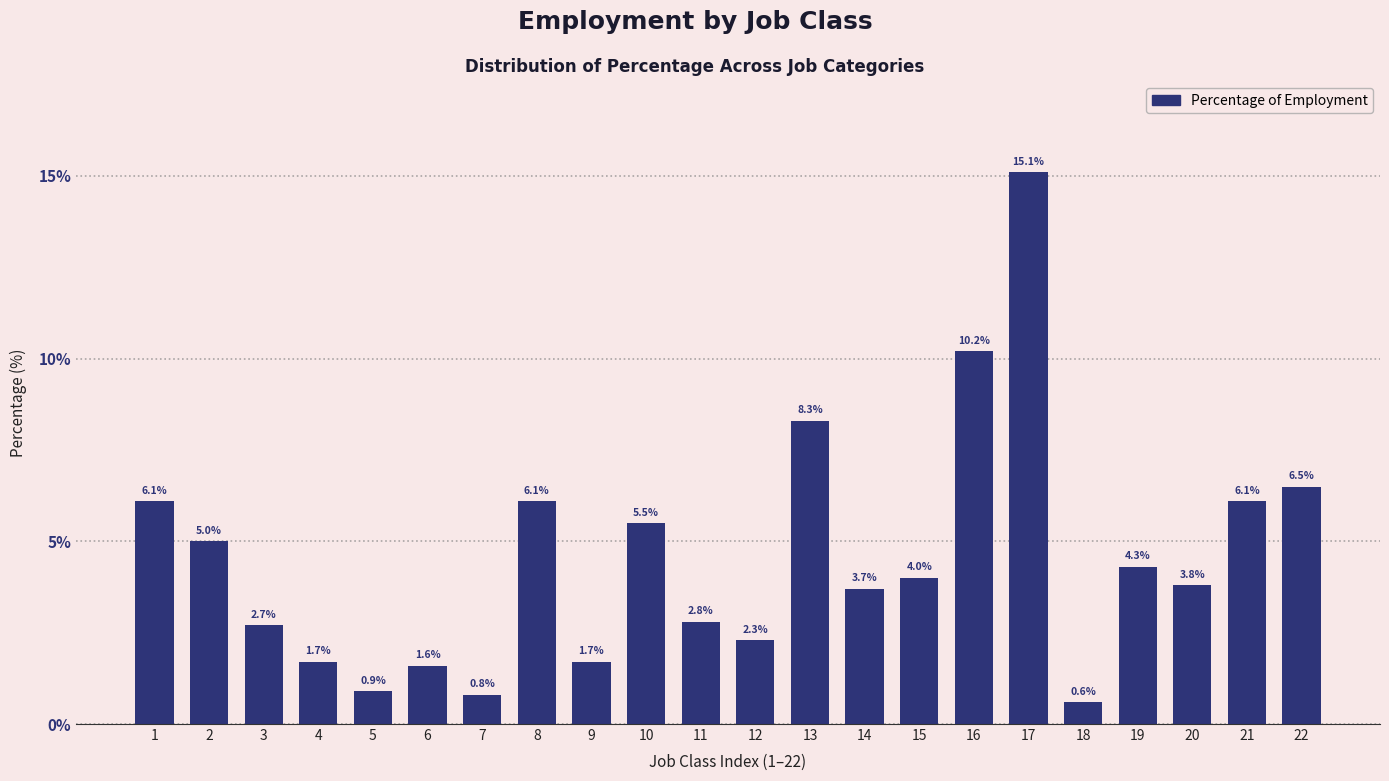

Reading left to right, list all the values displayed in this chart.

1=6.1	2=5.0	3=2.7	4=1.7	5=0.9	6=1.6	7=0.8	8=6.1	9=1.7	10=5.5	11=2.8	12=2.3	13=8.3	14=3.7	15=4.0	16=10.2	17=15.1	18=0.6	19=4.3	20=3.8	21=6.1	22=6.5